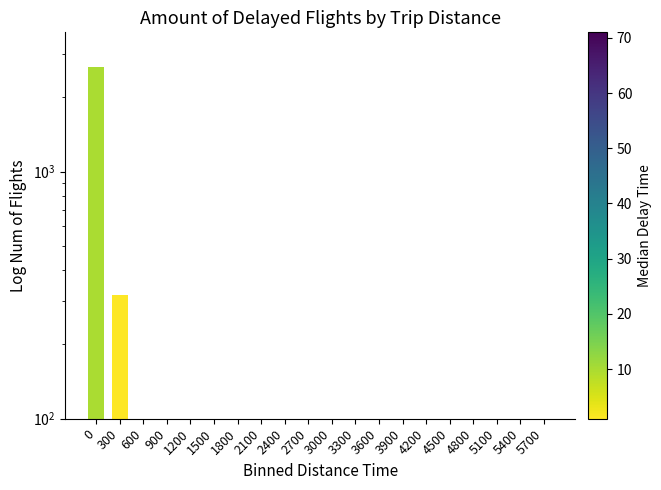

At which label is the value closest to 1324?

300